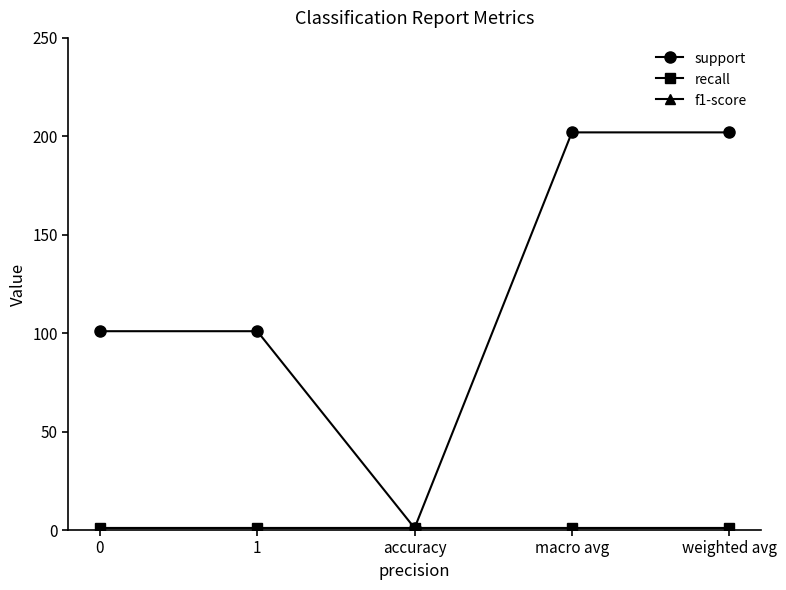

Does the chart display data point markers on the line(s)?

Yes